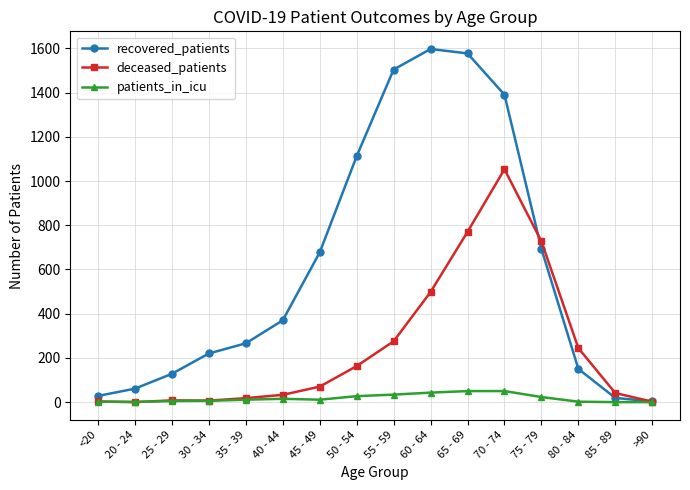

How many distinct data groups are displayed?

3